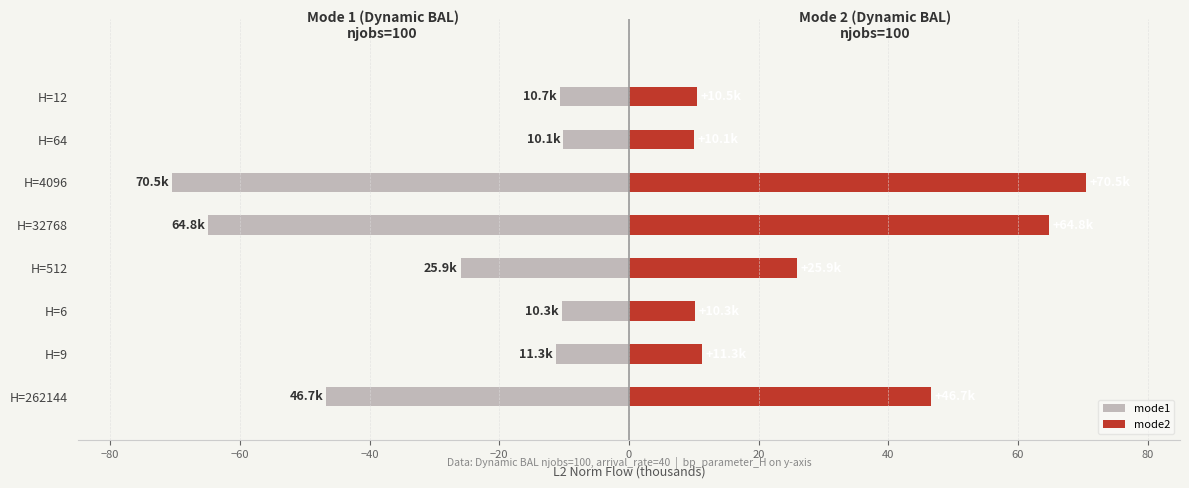

What is the difference between the maximum and minimum values in the mode1 series?

60.4